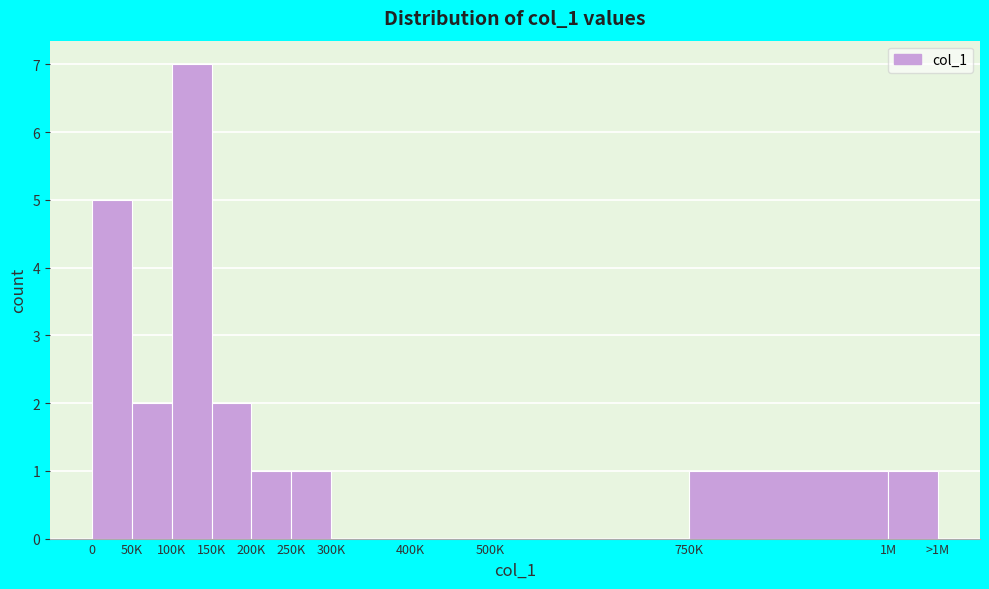

Reading left to right, list all the values displayed in this chart.

0=5	50K=2	100K=7	150K=2	200K=1	250K=1	300K=0	400K=0	500K=0	750K=1	1M=1